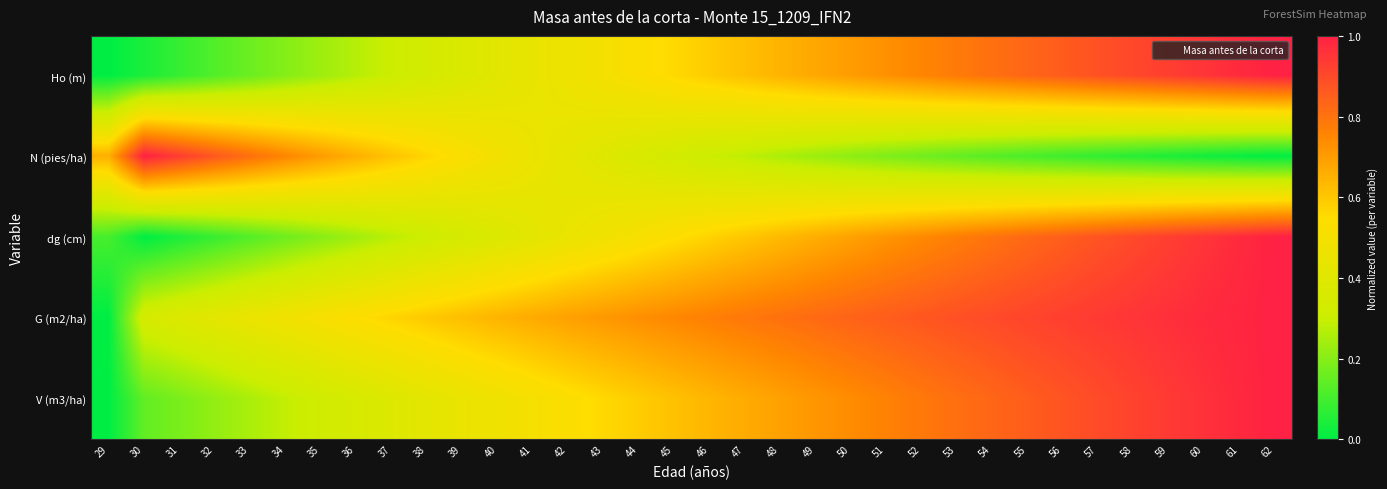

Reading left to right, list all the values displayed in this chart.

Ho (m): 29=0.0	30=0.0	31=0.1	32=0.1	33=0.2	34=0.2	35=0.2	36=0.3	37=0.3	38=0.3	39=0.4	40=0.4	41=0.4	42=0.5	43=0.5	44=0.5	45=0.6	46=0.6	47=0.6	48=0.6	49=0.7	50=0.7	51=0.7	52=0.8	53=0.8	54=0.8	55=0.8	56=0.9	57=0.9	58=0.9	59=0.9	60=1.0	61=1.0	62=1.0
N (pies/ha): 29=0.7	30=1.0	31=0.9	32=0.9	33=0.8	34=0.8	35=0.7	36=0.7	37=0.6	38=0.6	39=0.5	40=0.5	41=0.5	42=0.4	43=0.4	44=0.4	45=0.3	46=0.3	47=0.3	48=0.3	49=0.2	50=0.2	51=0.2	52=0.2	53=0.1	54=0.1	55=0.1	56=0.1	57=0.1	58=0.1	59=0.0	60=0.0	61=0.0	62=0.0
dg (cm): 29=0.1	30=0.0	31=0.0	32=0.1	33=0.1	34=0.2	35=0.2	36=0.2	37=0.3	38=0.3	39=0.3	40=0.4	41=0.4	42=0.4	43=0.5	44=0.5	45=0.5	46=0.6	47=0.6	48=0.6	49=0.7	50=0.7	51=0.7	52=0.7	53=0.8	54=0.8	55=0.8	56=0.9	57=0.9	58=0.9	59=0.9	60=1.0	61=1.0	62=1.0
G (m2/ha): 29=0.0	30=0.3	31=0.4	32=0.4	33=0.5	34=0.5	35=0.5	36=0.5	37=0.6	38=0.6	39=0.6	40=0.6	41=0.7	42=0.7	43=0.7	44=0.7	45=0.8	46=0.8	47=0.8	48=0.8	49=0.8	50=0.8	51=0.9	52=0.9	53=0.9	54=0.9	55=0.9	56=0.9	57=0.9	58=1.0	59=1.0	60=1.0	61=1.0	62=1.0
V (m3/ha): 29=0.0	30=0.1	31=0.2	32=0.2	33=0.3	34=0.3	35=0.3	36=0.4	37=0.4	38=0.4	39=0.4	40=0.5	41=0.5	42=0.5	43=0.6	44=0.6	45=0.6	46=0.6	47=0.7	48=0.7	49=0.7	50=0.7	51=0.8	52=0.8	53=0.8	54=0.8	55=0.9	56=0.9	57=0.9	58=0.9	59=0.9	60=1.0	61=1.0	62=1.0